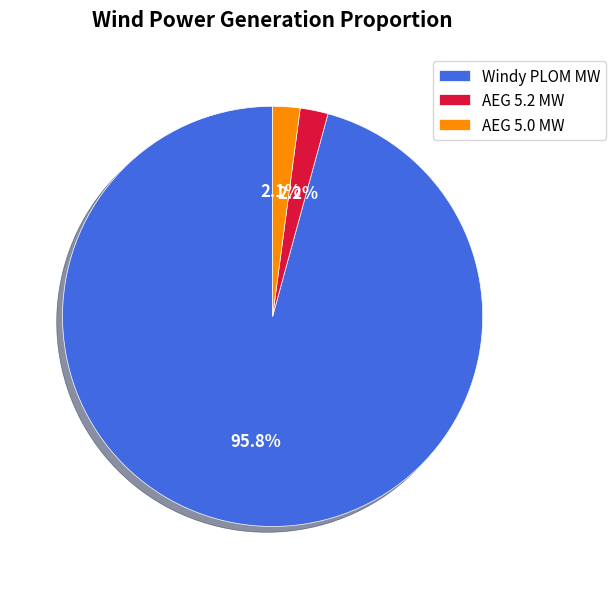

Which has a higher value, Windy PLOM MW or AEG 5.2 MW?

Windy PLOM MW